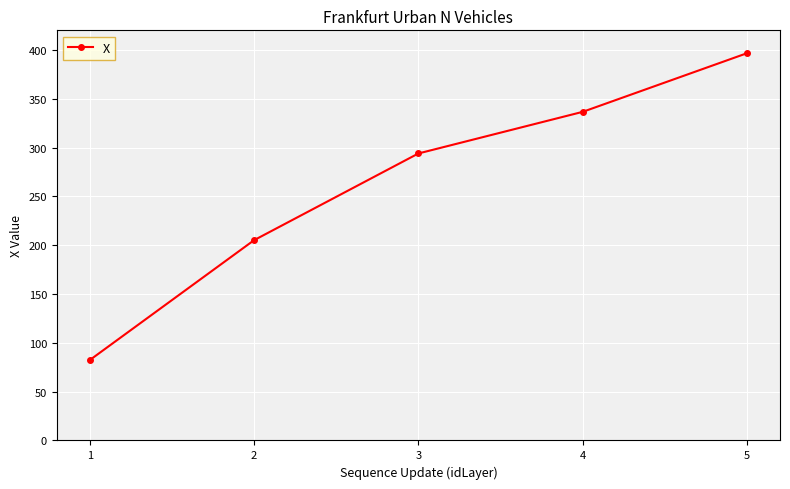

Reading left to right, extract all data points from this chart.

1=82.2	2=205.1	3=293.9	4=336.5	5=396.6